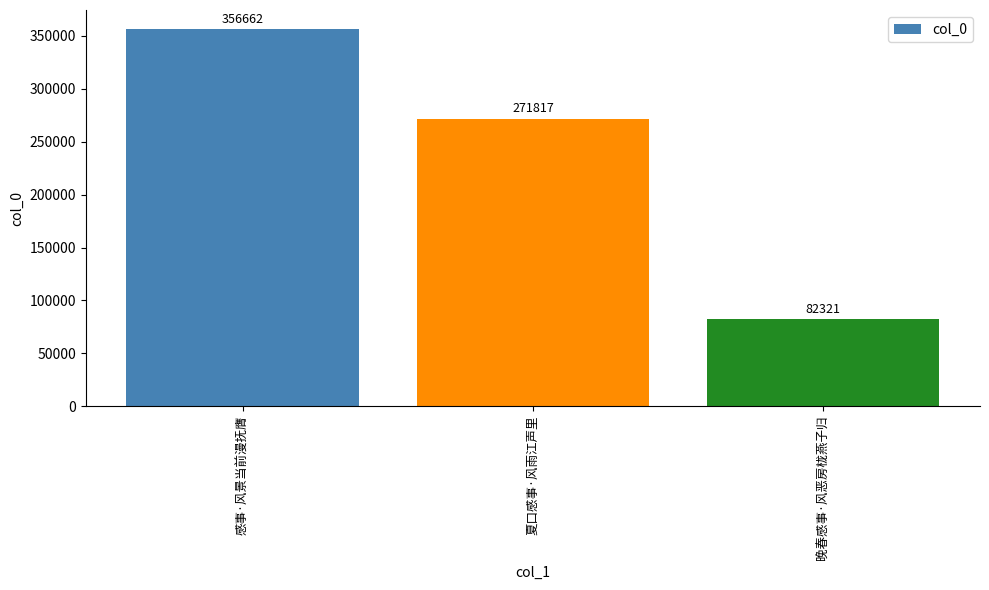

Where does the data first go above 271817?

感事·风景当前漫抚膺